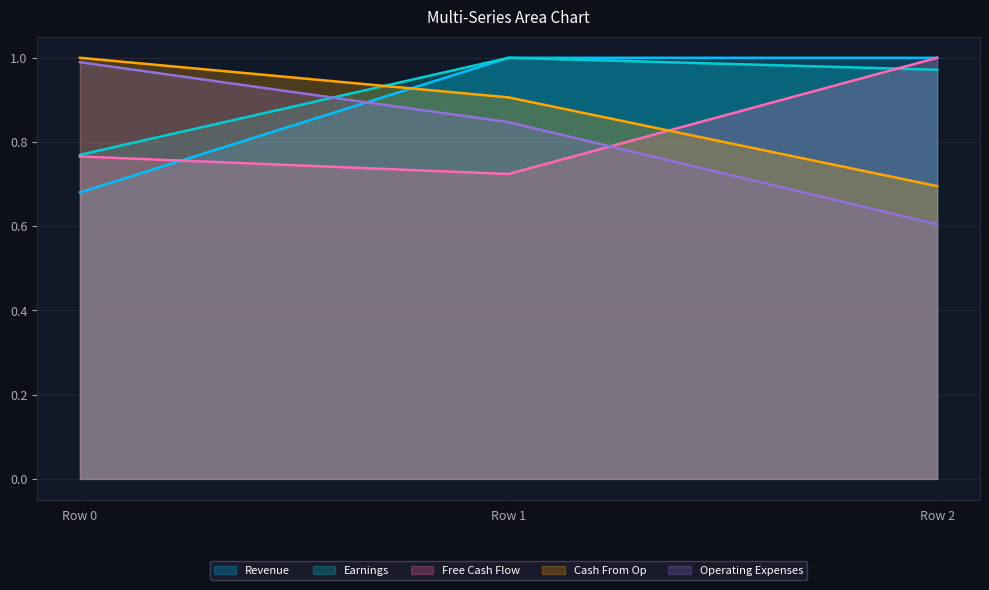

What is the highest value of the Cash From Op series?

1.0